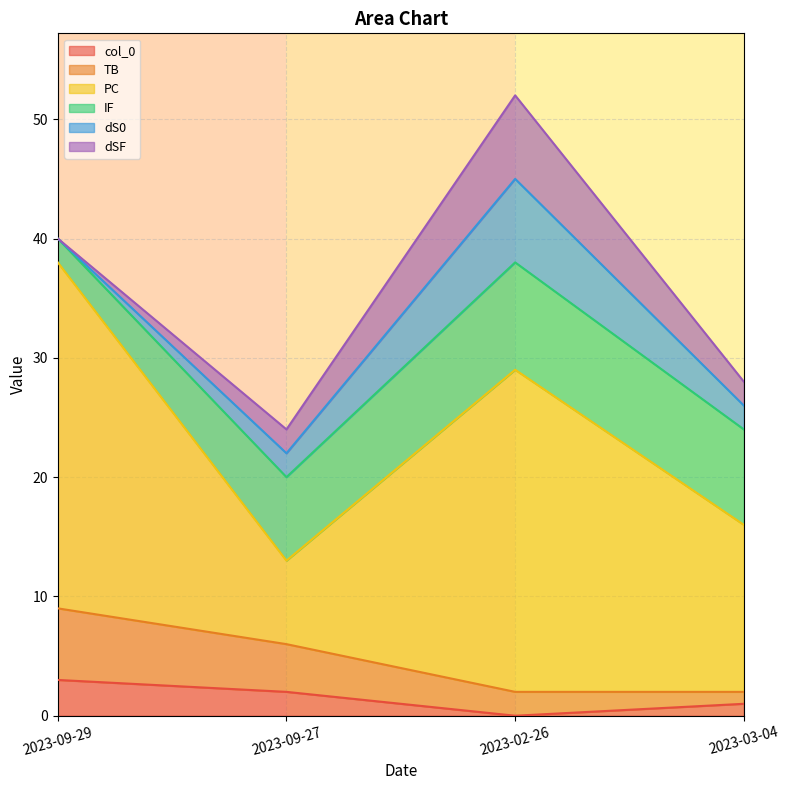

At which label does dS0 first exceed 2?

2023-02-26